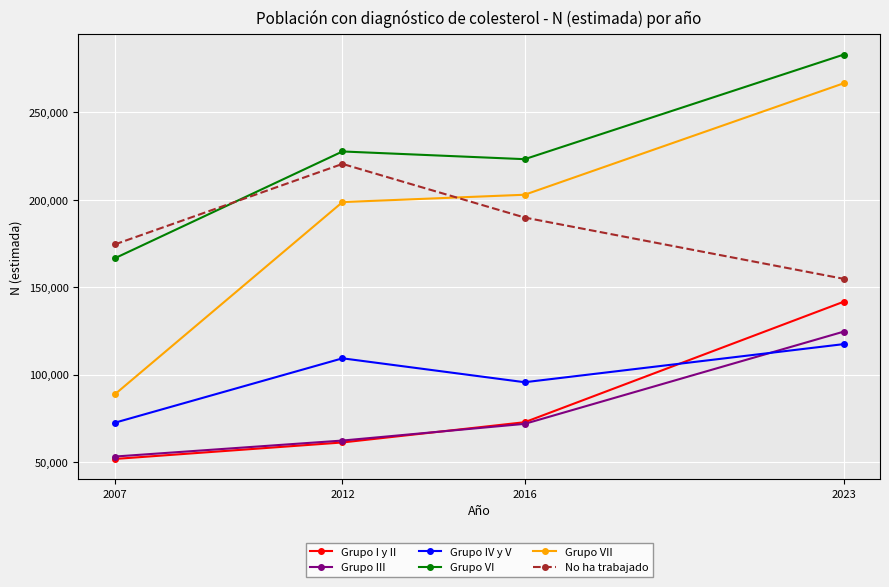

Where is the first local maximum for No ha trabajado?

2012